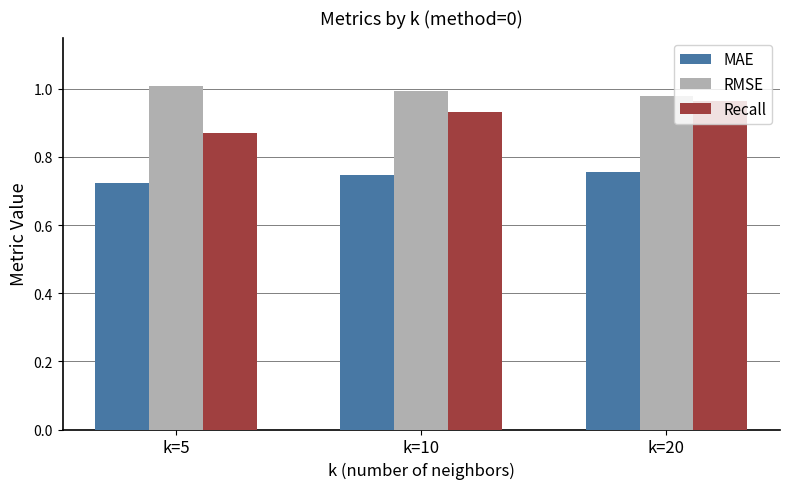

At k=20, list the series in order from smallest to largest.

MAE, Recall, RMSE